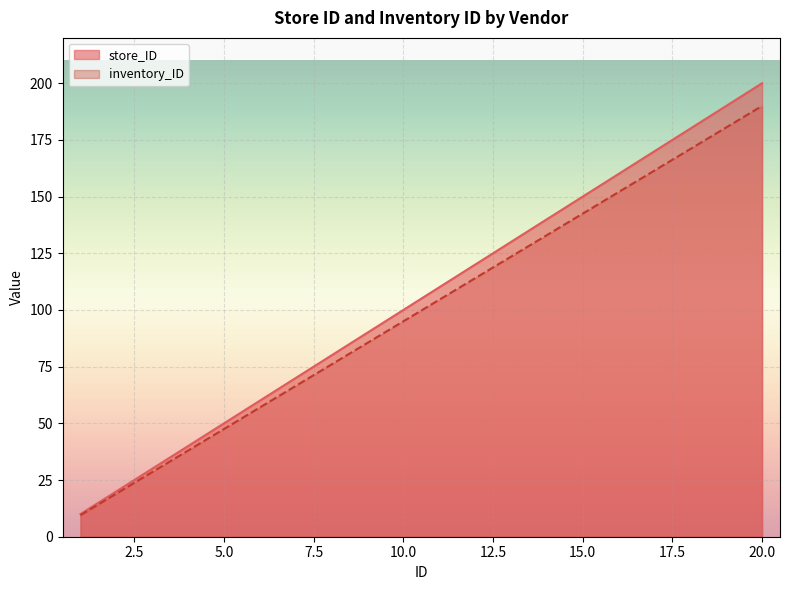

True or false: inventory_ID and store_ID intersect in this chart.

False